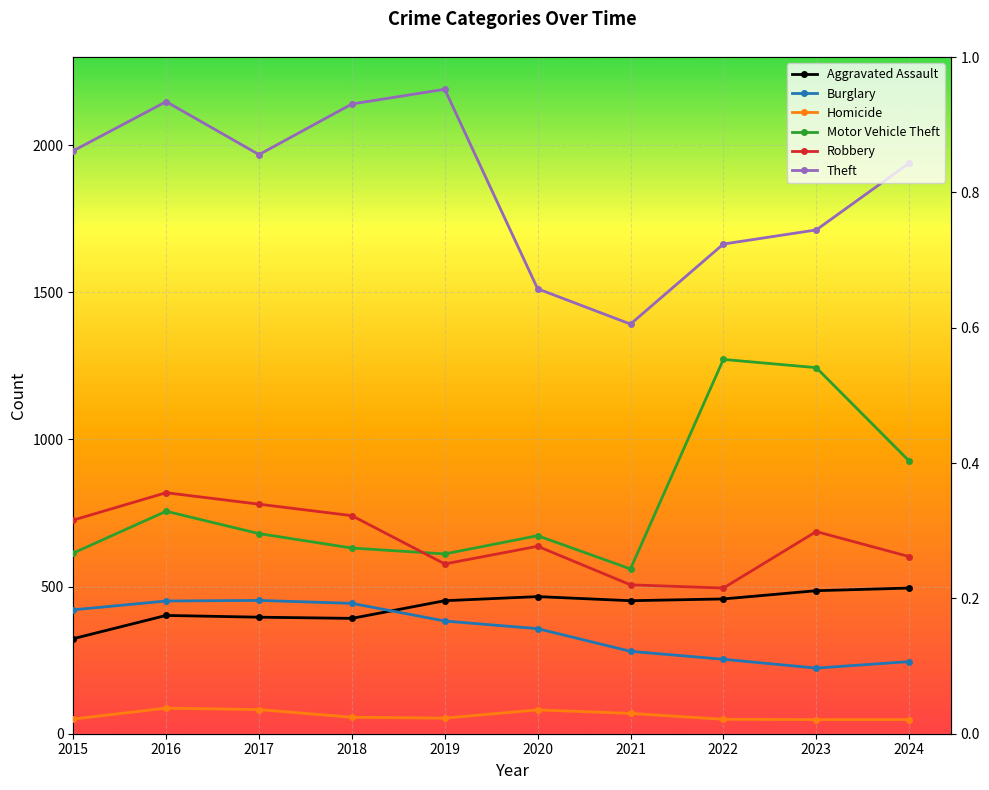

Reading right to left, what are all the values shown in this chart?

Aggravated Assault: 2024=495	2023=486	2022=458	2021=452	2020=466	2019=452	2018=392	2017=396	2016=402	2015=323
Burglary: 2024=245	2023=223	2022=253	2021=280	2020=357	2019=383	2018=443	2017=453	2016=451	2015=421
Homicide: 2024=48	2023=48	2022=49	2021=69	2020=81	2019=53	2018=56	2017=82	2016=87	2015=50
Motor Vehicle Theft: 2024=927	2023=1244	2022=1272	2021=560	2020=673	2019=611	2018=631	2017=680	2016=756	2015=614
Robbery: 2024=602	2023=687	2022=495	2021=506	2020=637	2019=577	2018=741	2017=780	2016=819	2015=726
Theft: 2024=1939	2023=1712	2022=1664	2021=1392	2020=1512	2019=2190	2018=2140	2017=1968	2016=2148	2015=1981